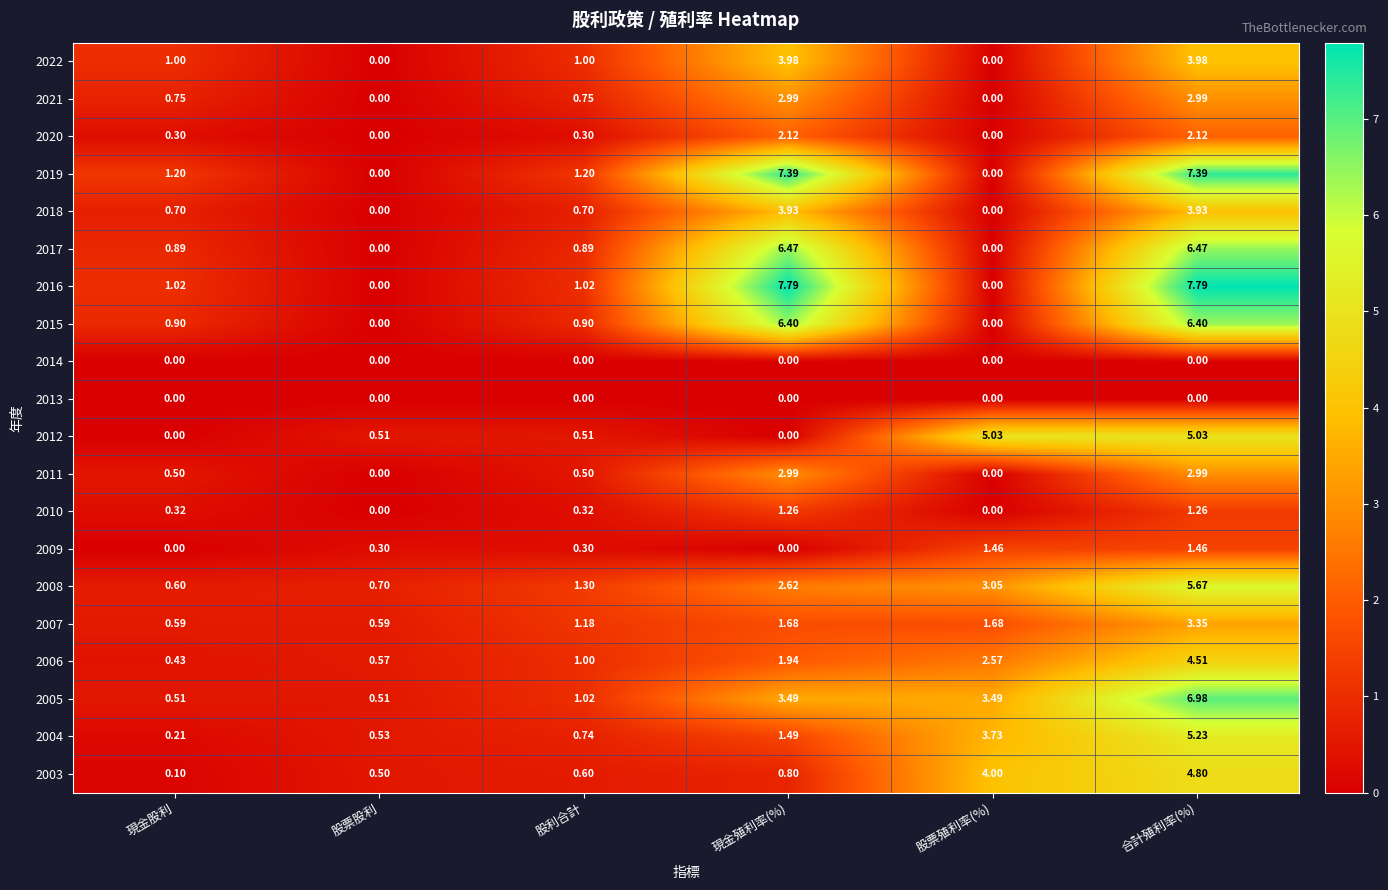

At which category is the sum across all series the highest?

合計殖利率(%)